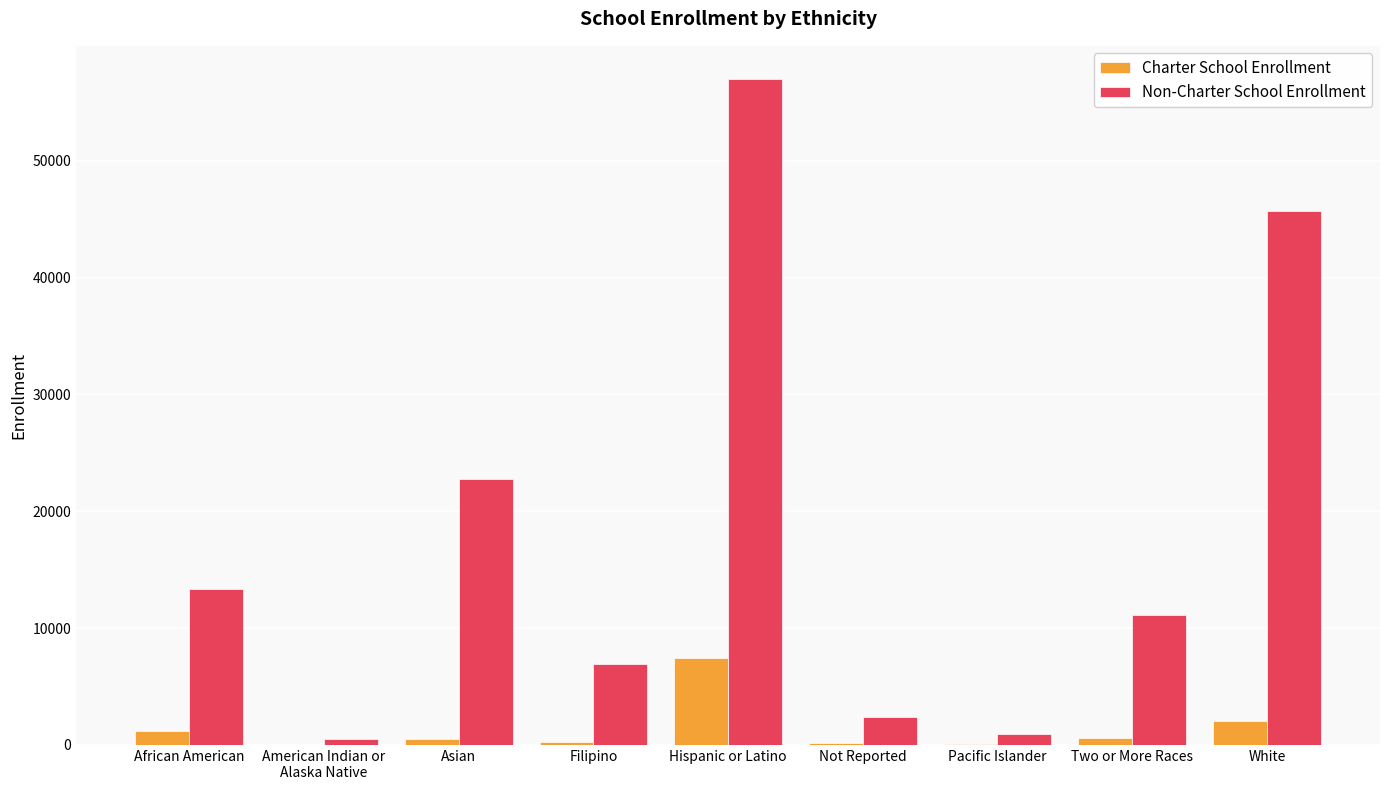

What is the highest value of the Charter School Enrollment series?

7449